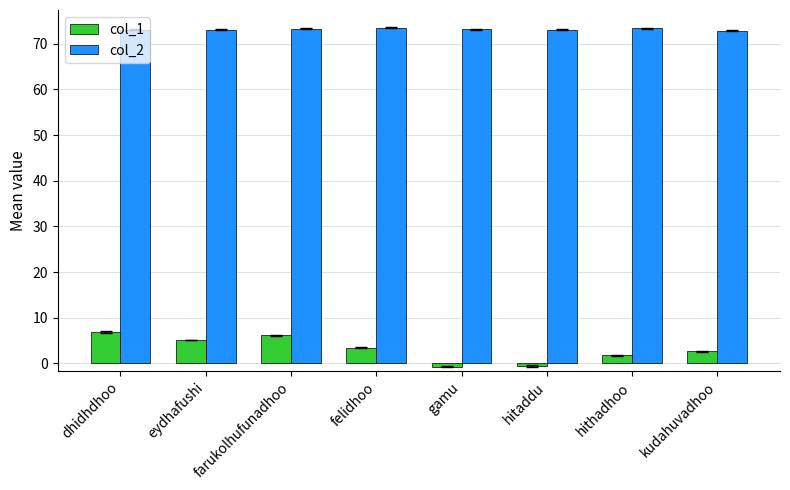

The col_1 series shows 10.2 at farukolhufunadhoo. True or false?

False